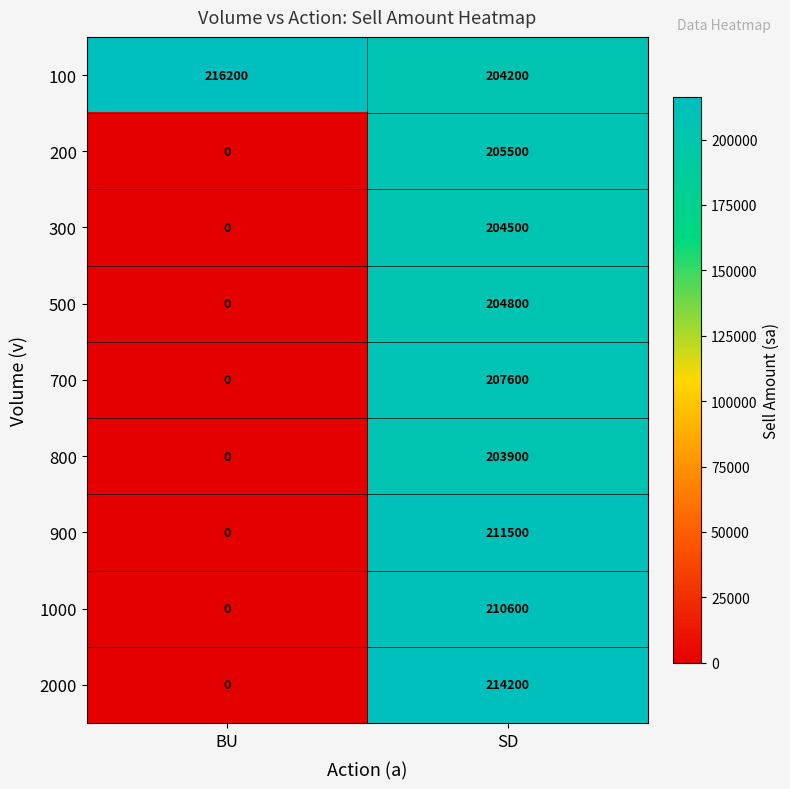

At how many categories does at least one series exceed 92410?

2